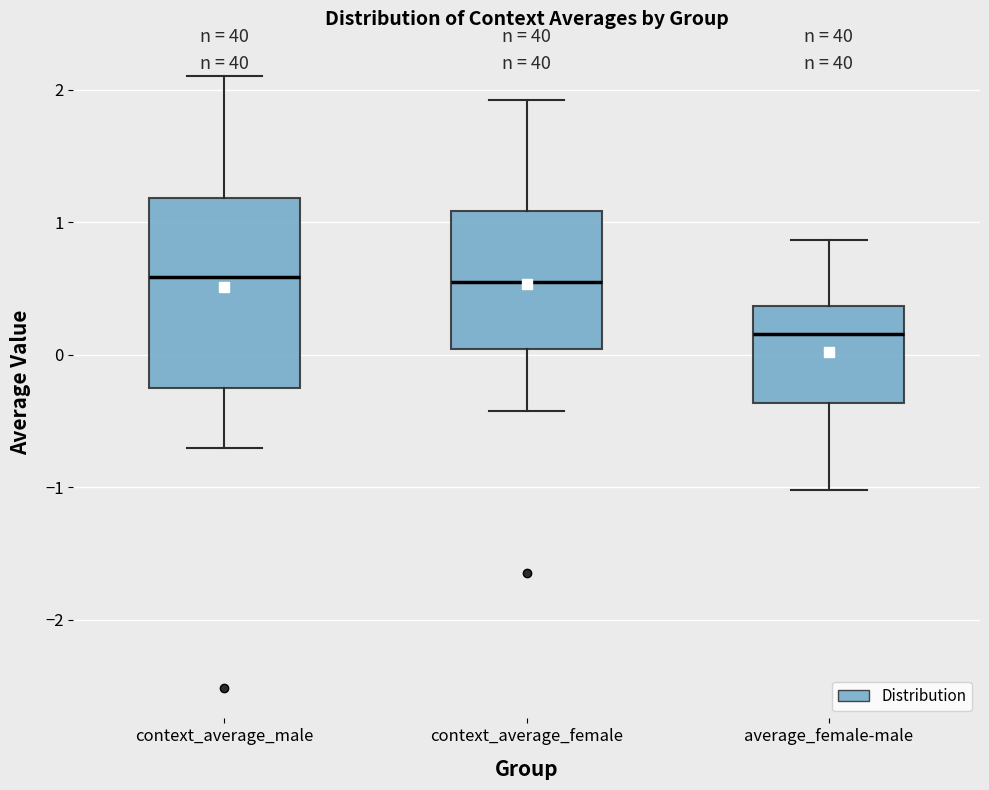

Reading left to right, transcribe this box plot: for each box, give where its median line is, the range the box spans, and where its two whiskers end, as read against the y-axis. The values are not printed on the chart, so give them approximately, as read against the axis.

context_average_male: median 0.6, box -0.2 to 1.2, whiskers -0.7 to 2.1
context_average_female: median 0.6, box 0.0 to 1.1, whiskers -0.4 to 1.9
average_female-male: median 0.2, box -0.4 to 0.4, whiskers -1.0 to 0.9